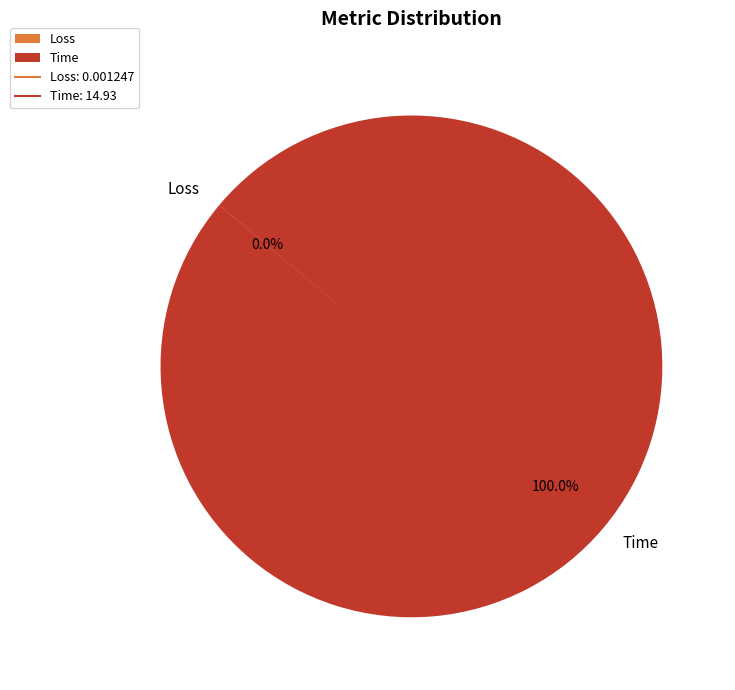

Is there any slice that represents more than half of the pie?

Yes